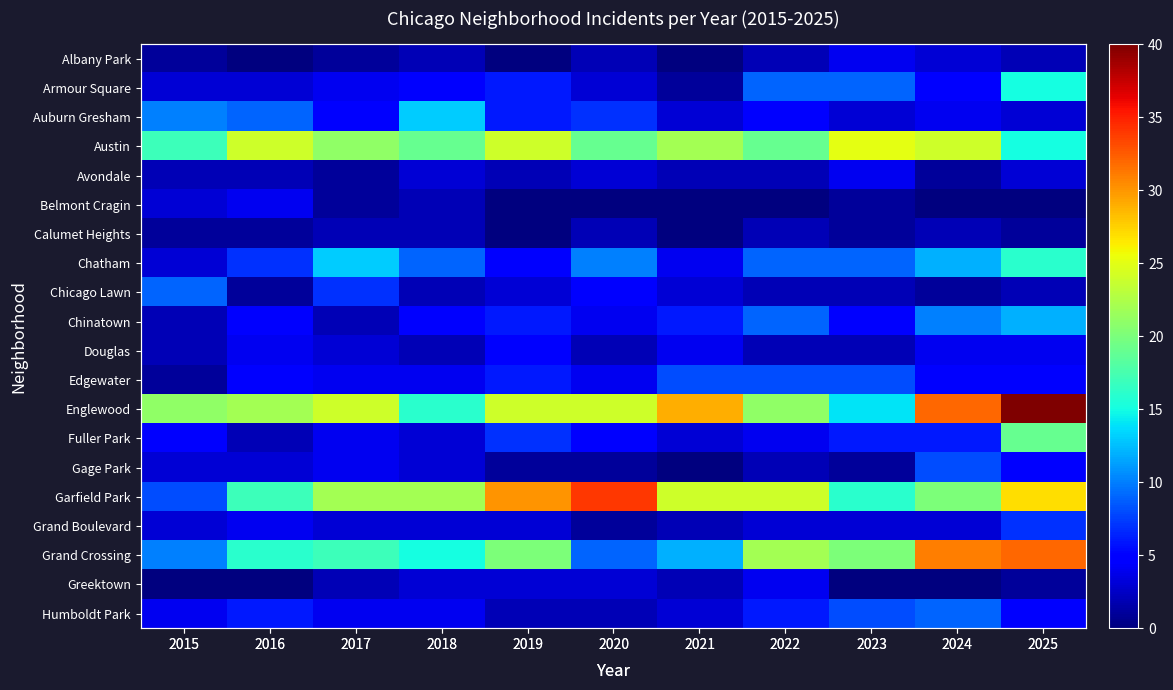

Is it true that Chinatown equals 2 at 2017?

True